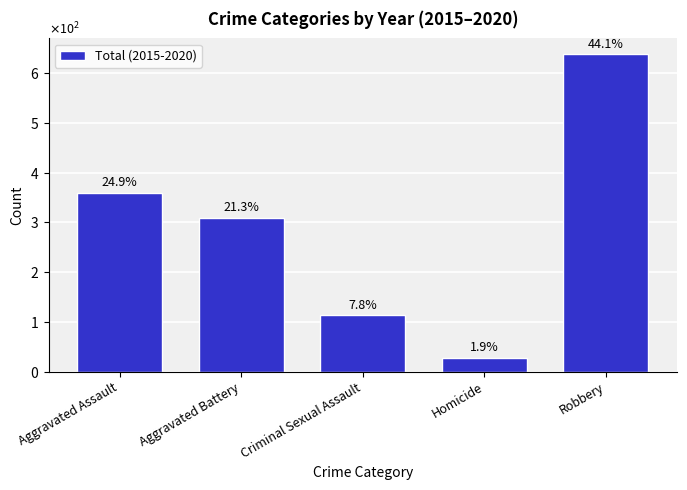

True or false: the data shows 51 at Criminal Sexual Assault.

False